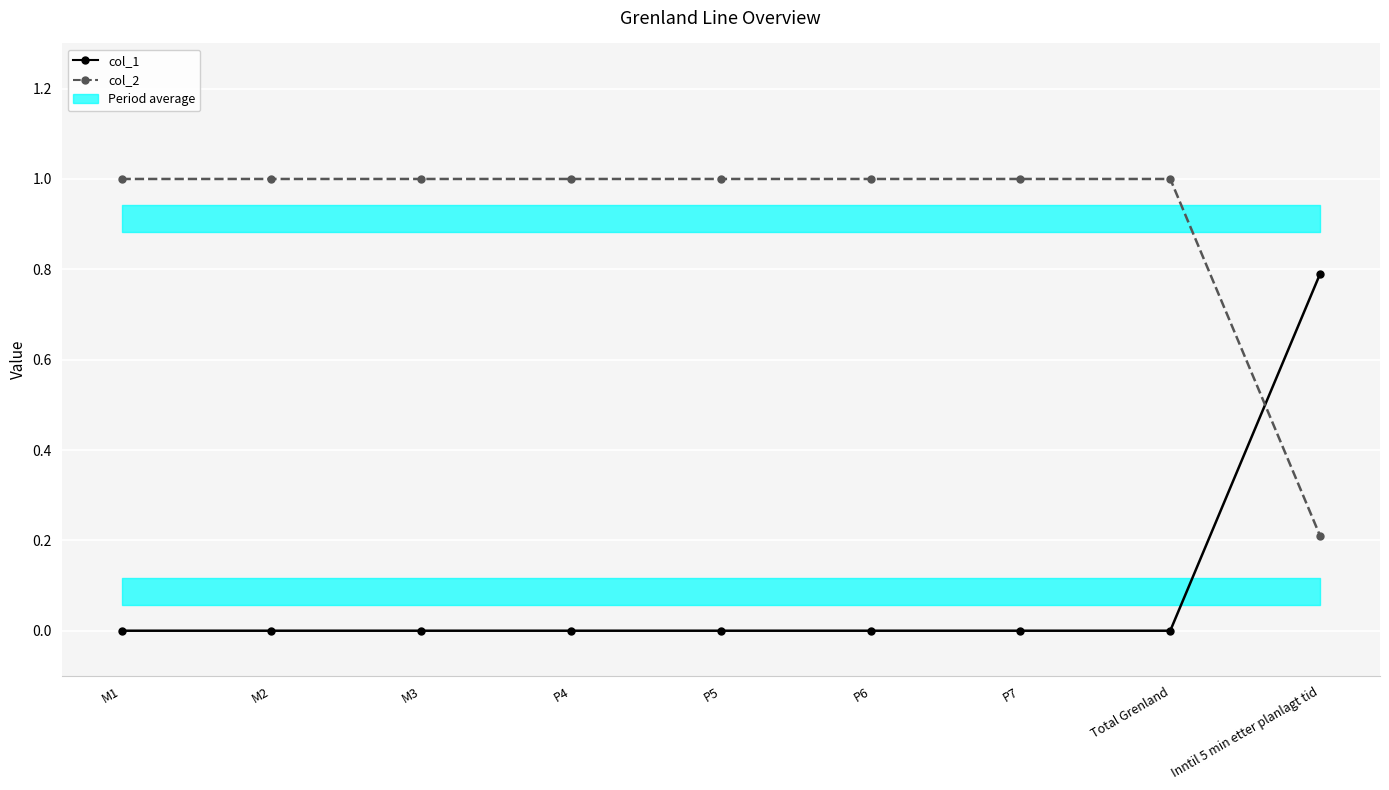

The value of col_2 at P7 is 1.0. True or false?

True